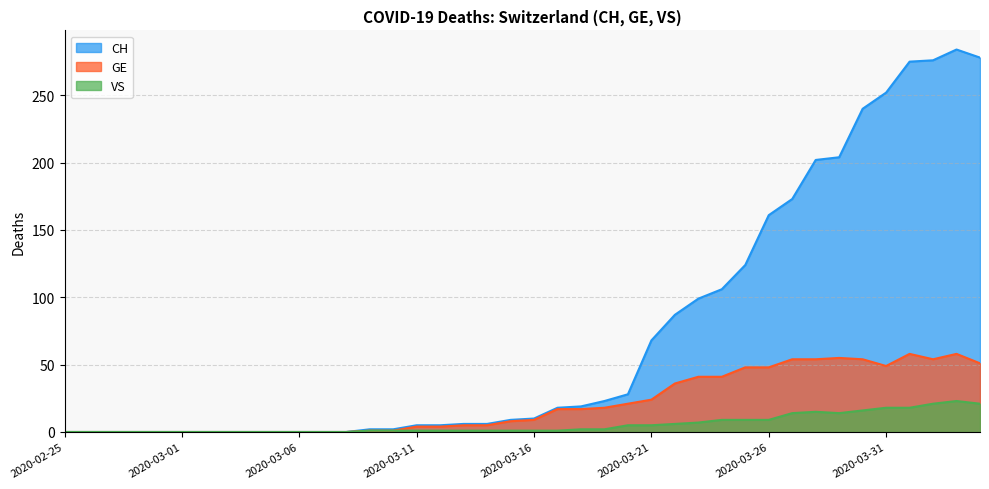

What is the difference between the maximum and minimum values in the CH series?

284